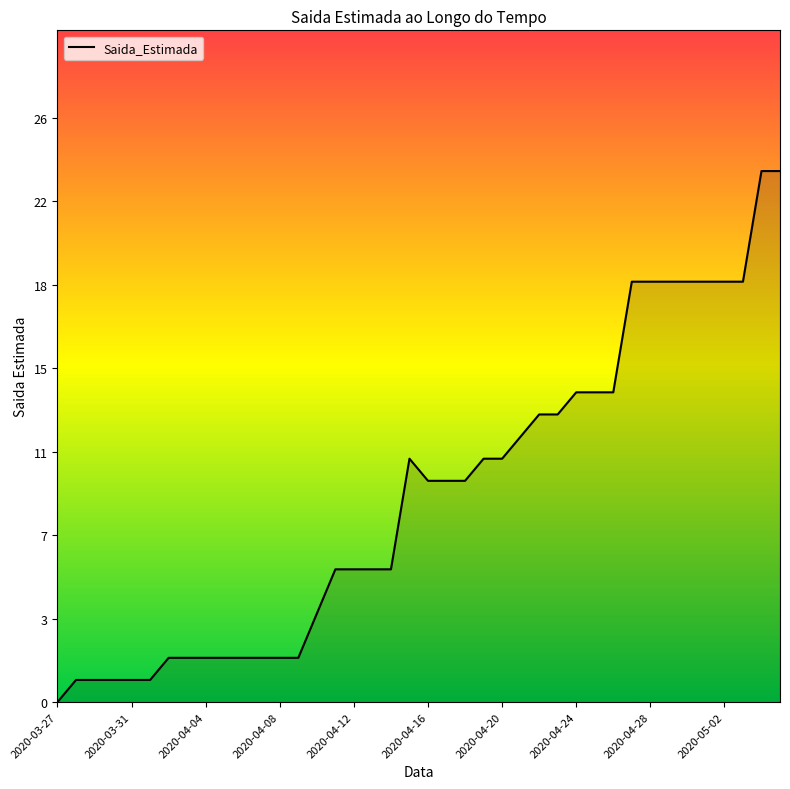

Does the chart display data point markers on the line(s)?

No